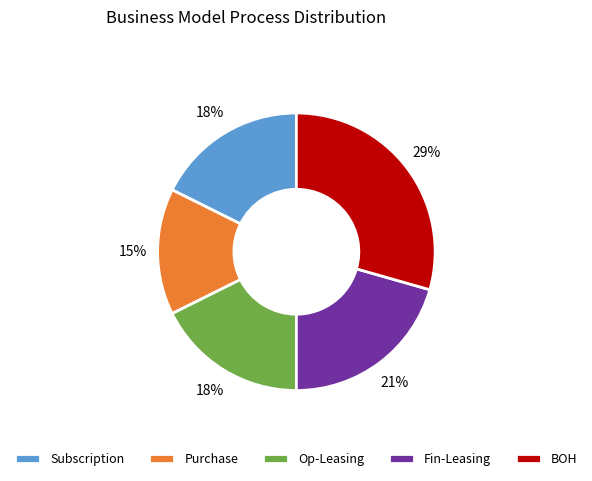

To the nearest percent, what is the average slice percentage?

20%